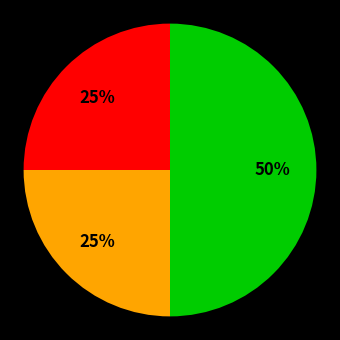

To the nearest percent, what is the difference between the largest and smallest slice percentages?

25%